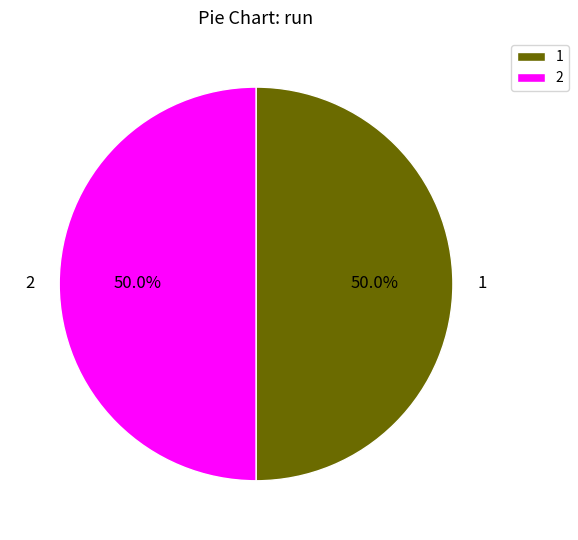

Count the number of slices in the pie.

2